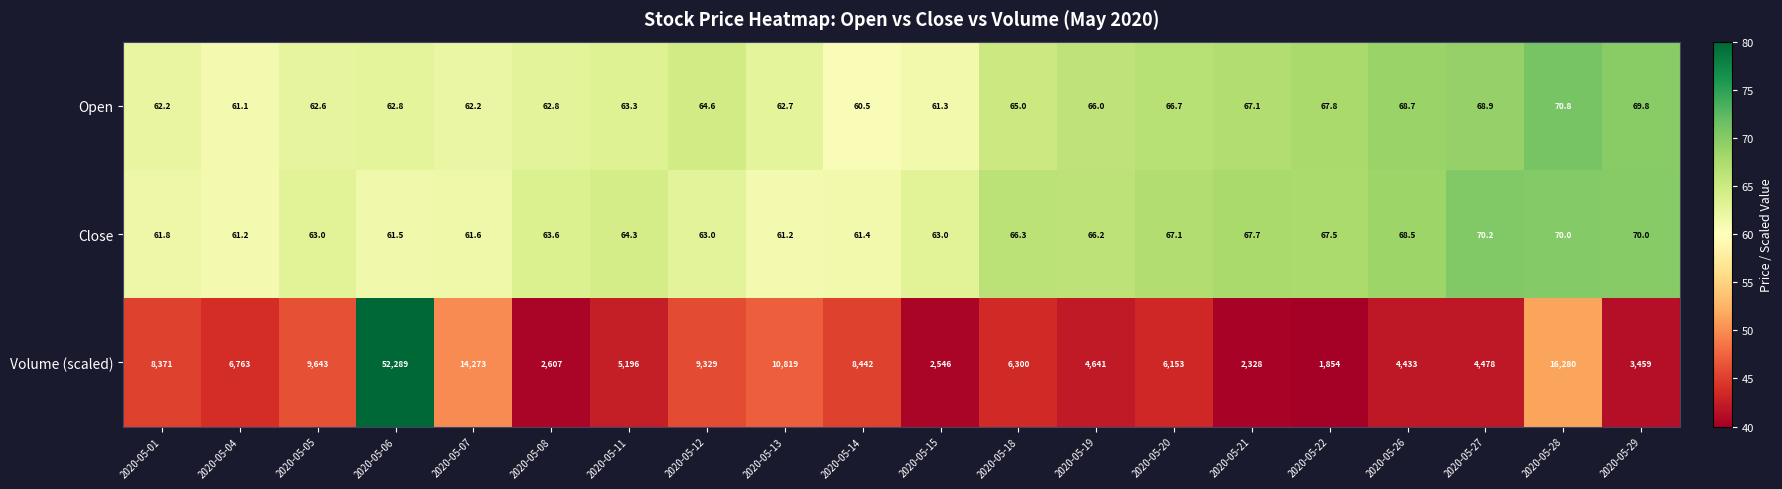

At 2020-05-05, list the series in order from largest to smallest.

Volume (scaled), Close, Open